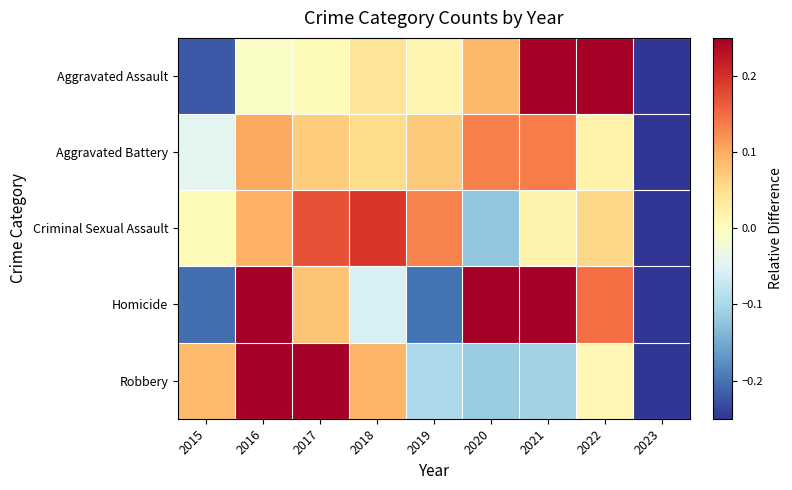

List the series in order of their peak value, lowest first.

Aggravated Battery, Criminal Sexual Assault, Aggravated Assault, Homicide, Robbery